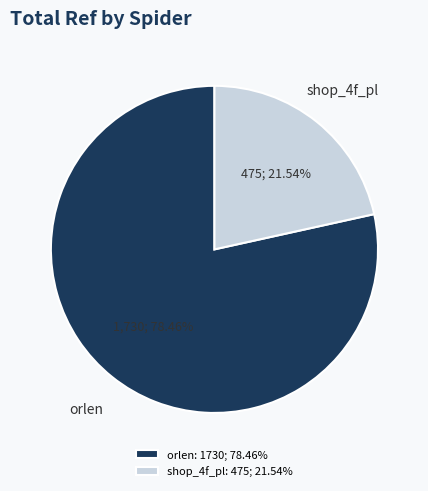

Rank the categories by value from lowest to highest.

shop_4f_pl, orlen